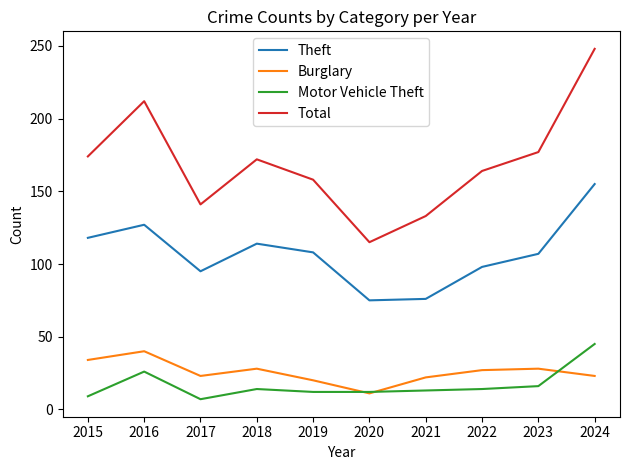

The Motor Vehicle Theft series shows 14 at 2018. True or false?

True